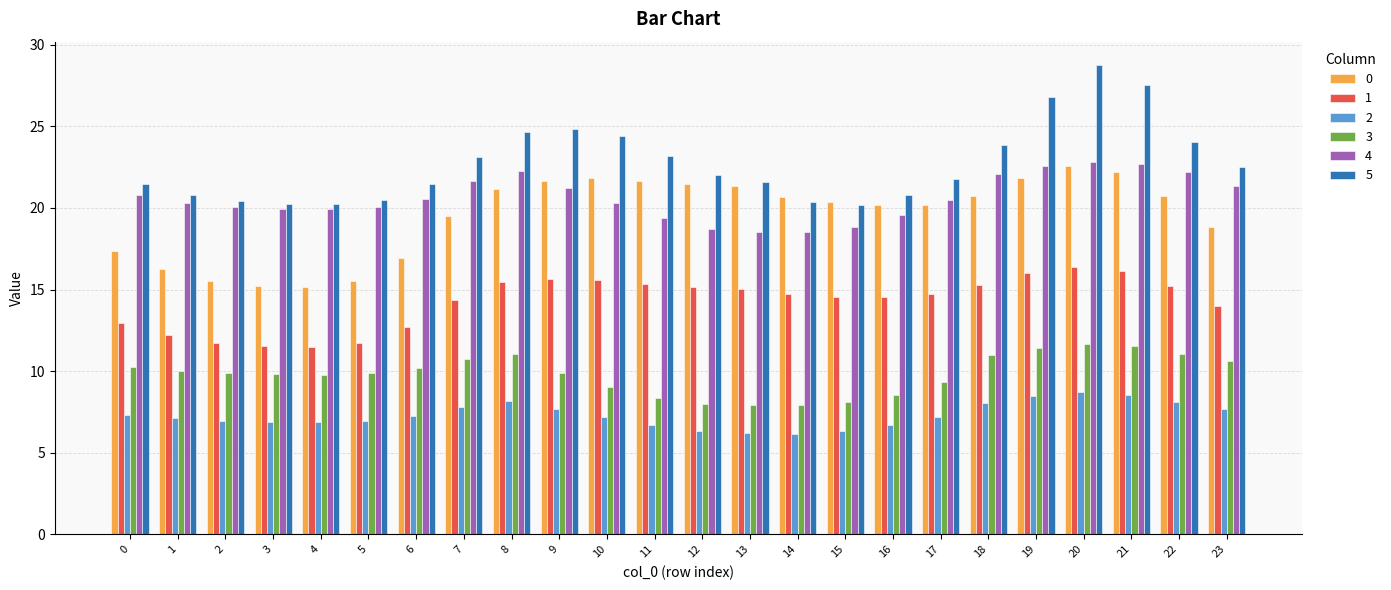

Which series has the largest total across all categories?

5